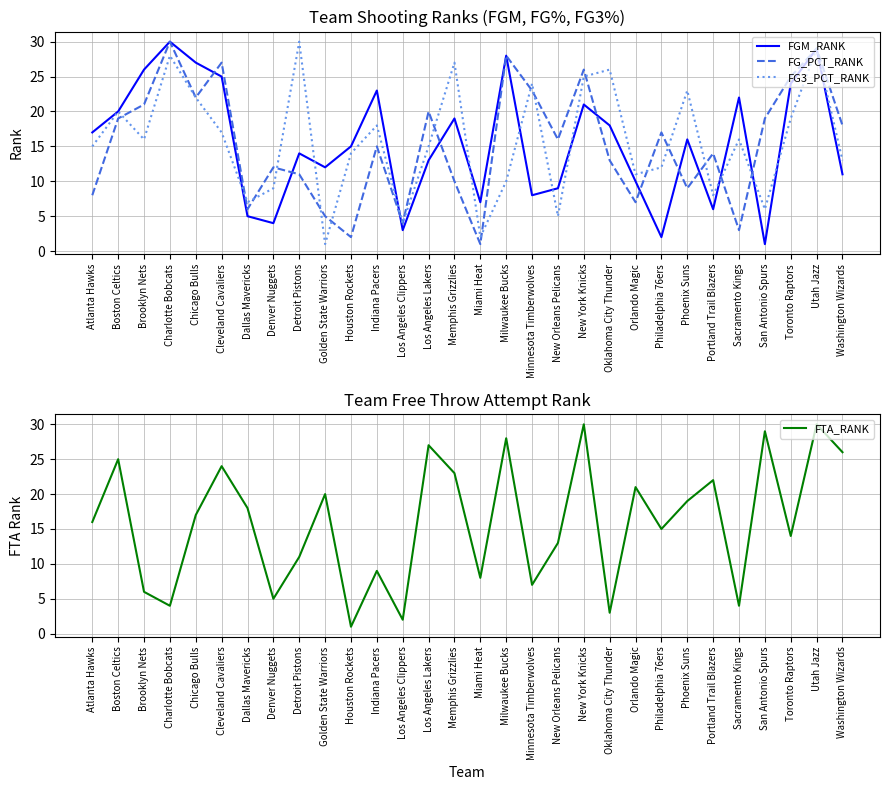

How many times do FGM_RANK and FG_PCT_RANK cross each other?

10